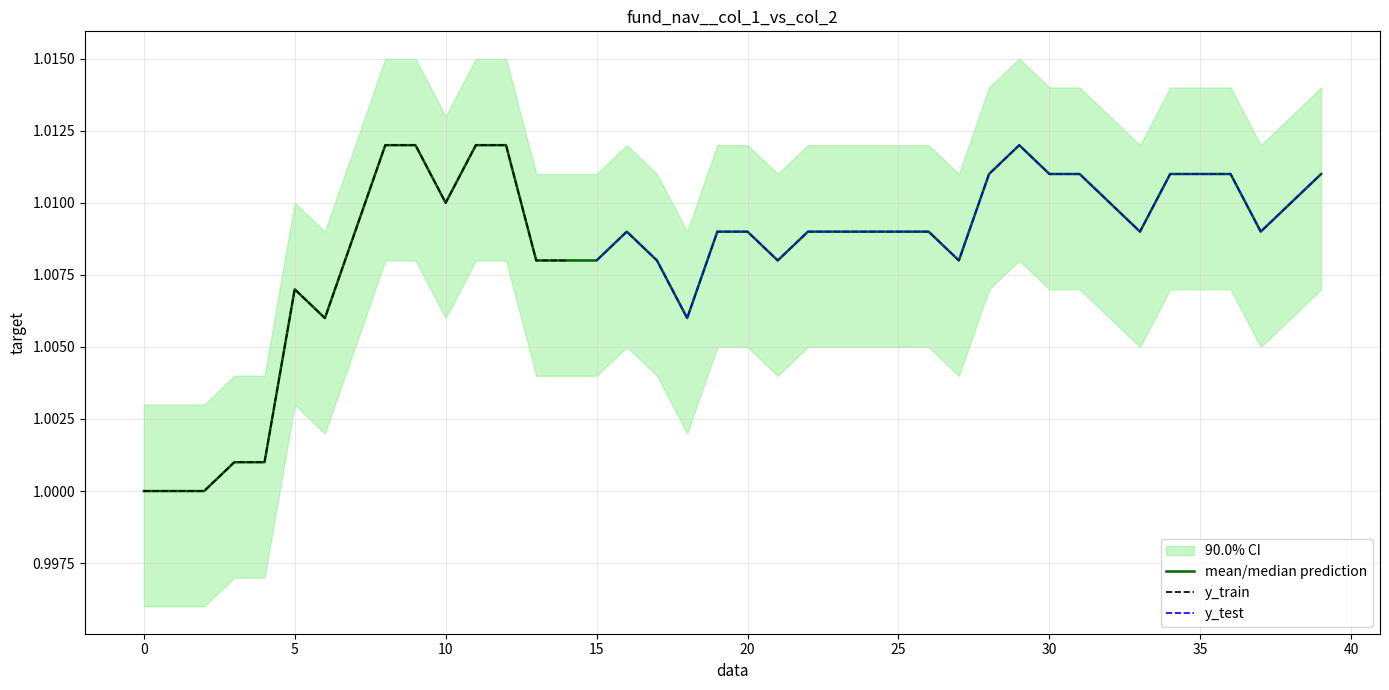

What is the sum of all values?

40.3